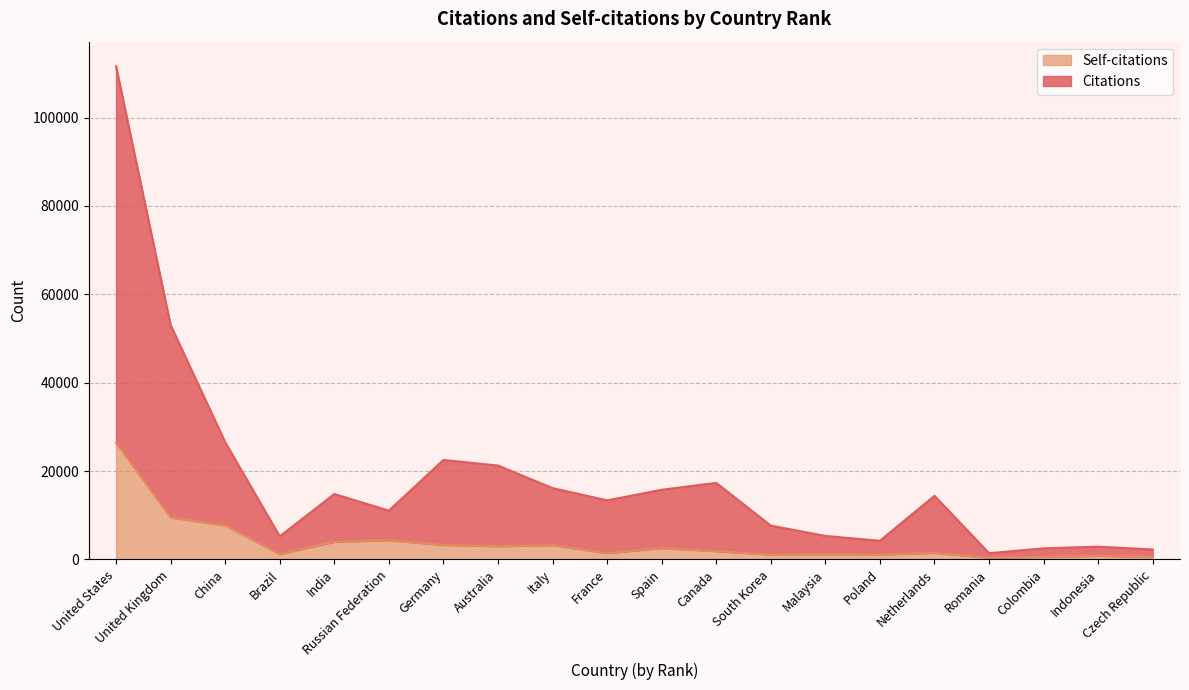

What is the label of the 9th point from the left?

Italy